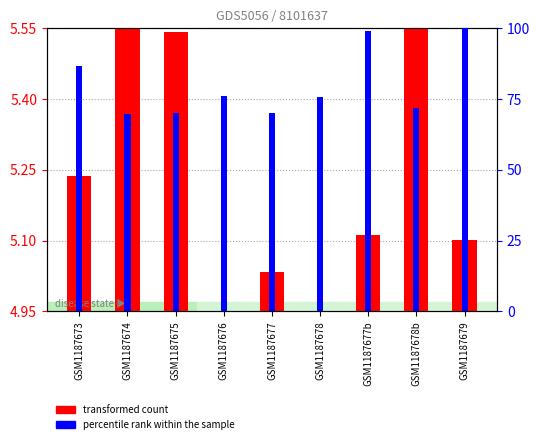

What is the sum of the transformed count values at GSM1187678 and GSM1187678b?

10.5